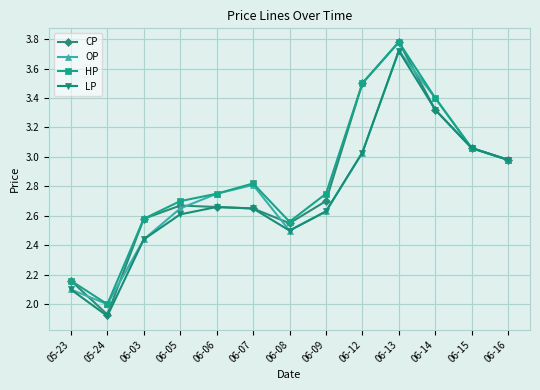

List the series in order of their overall mean, lowest first.

LP, OP, CP, HP